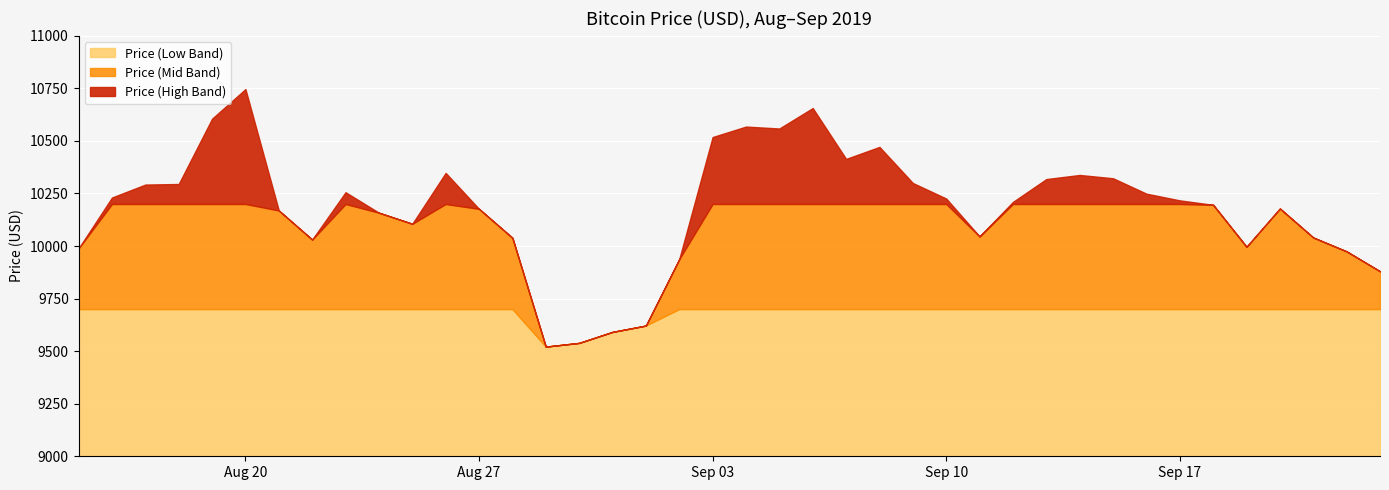

What is the label of the 32nd point from the right?

2019-08-23